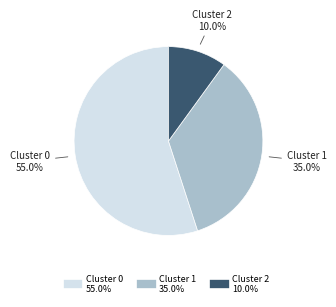

Is there any slice that represents more than half of the pie?

Yes